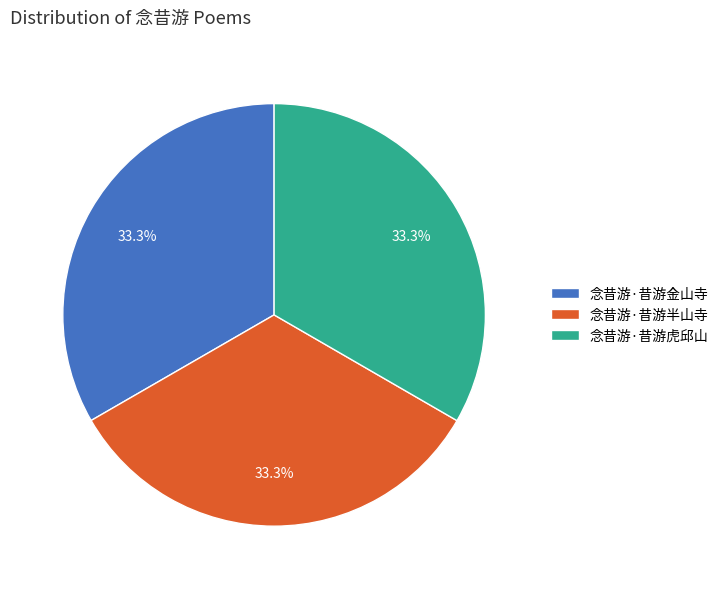

Is there any slice that represents more than half of the pie?

No